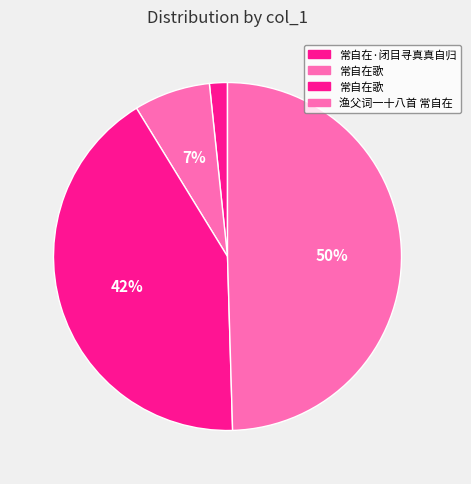

Which slice is the smallest?

常自在·闭目寻真真自归